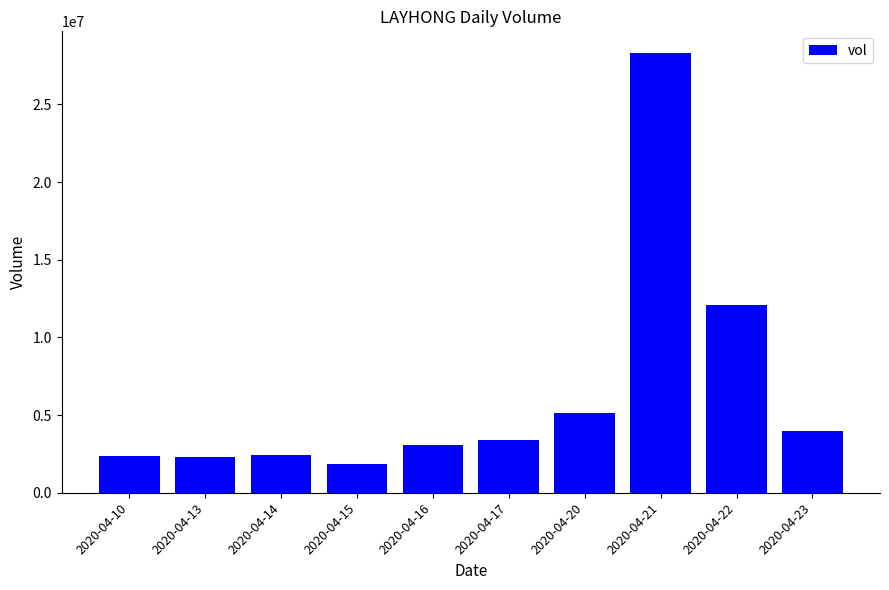

Which category has the lowest value across all series?

2020-04-15